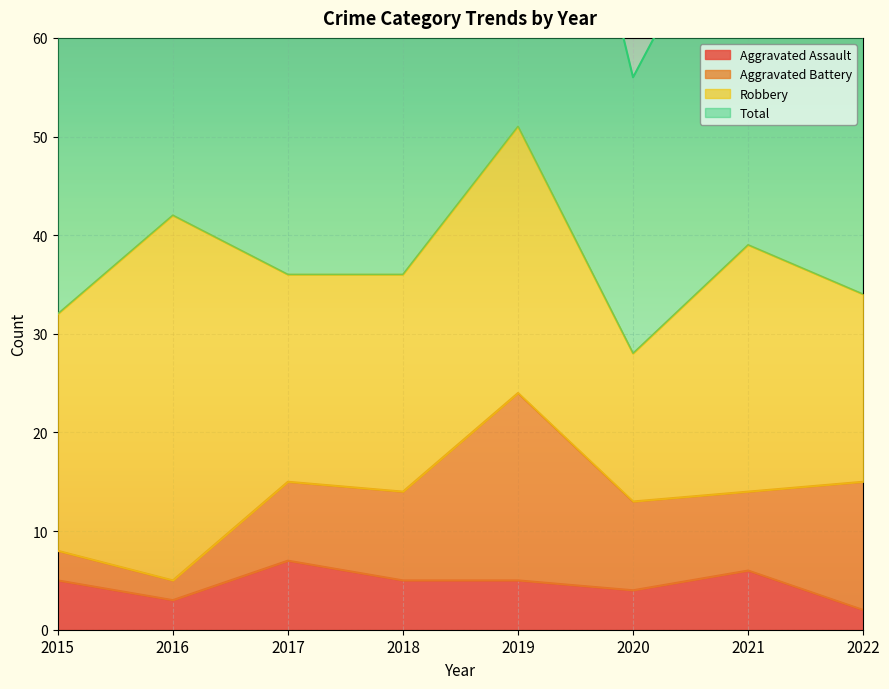

Where is Total nearest to the value 80?

2021